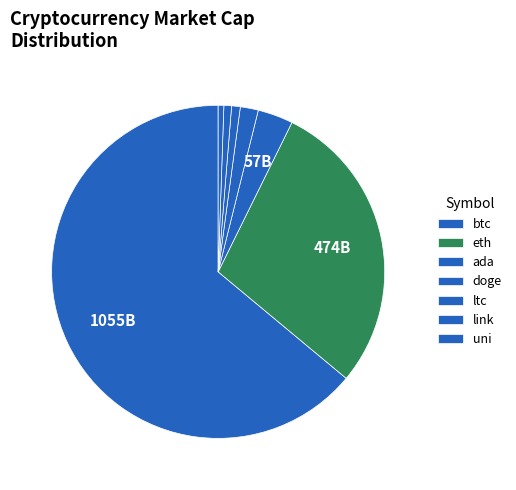

What portion of the pie excludes ada?

96.6%